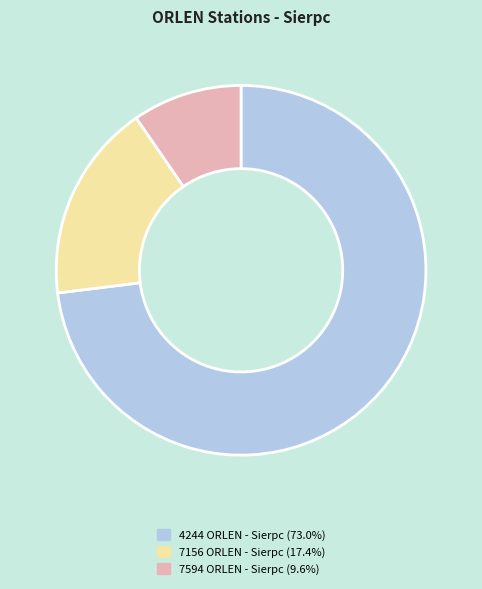

Is it true that 4244 ORLEN - Sierpc is 60% of the pie?

False